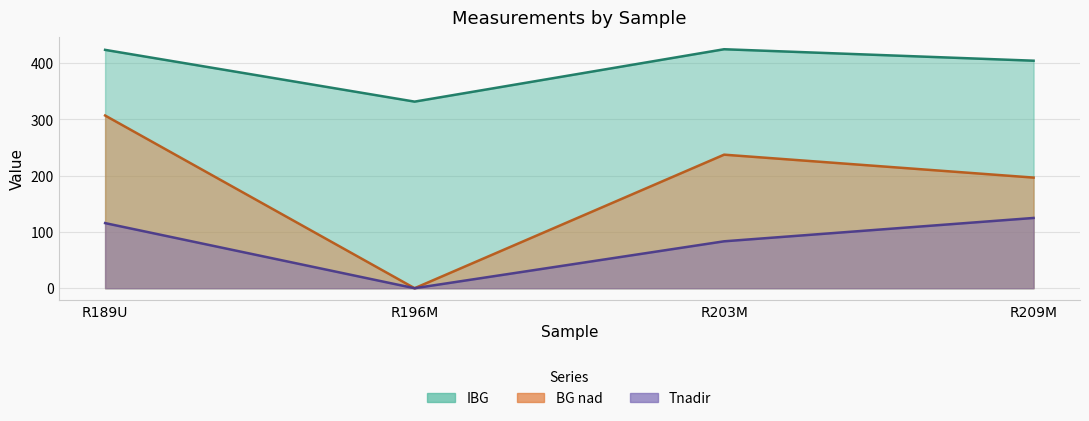

Is it true that IBG equals 707.0 at R189U?

False